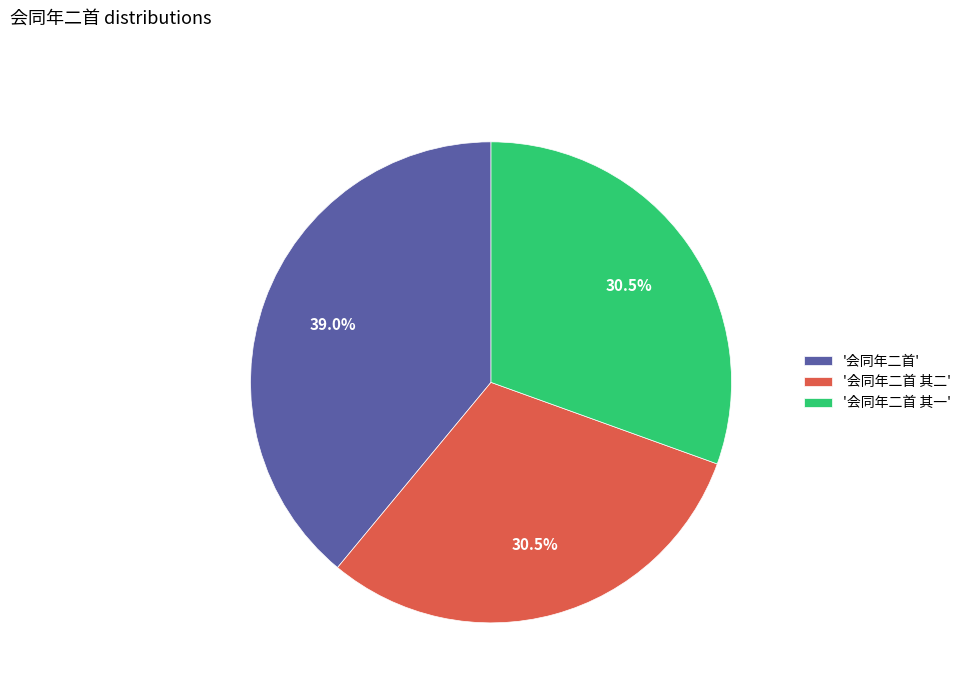

Which category has the biggest portion of the pie?

'会同年二首'